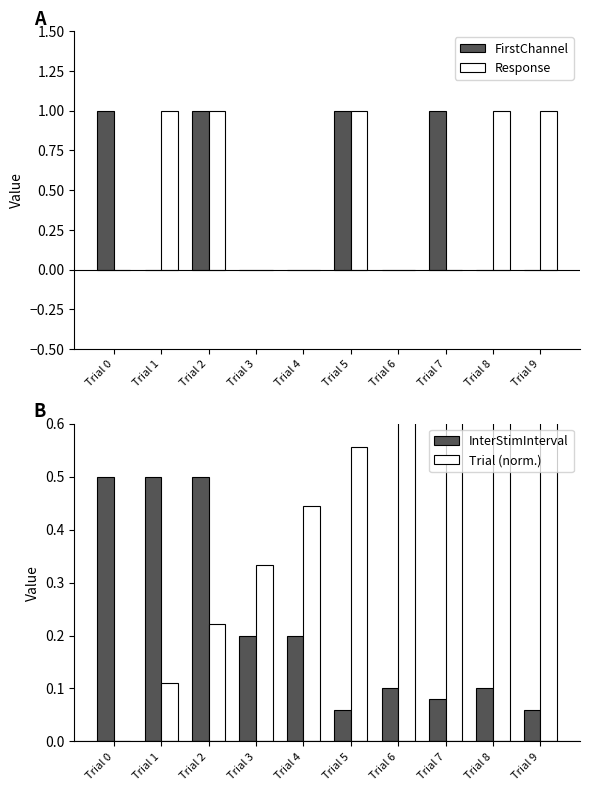

How many data points does each series have?

10